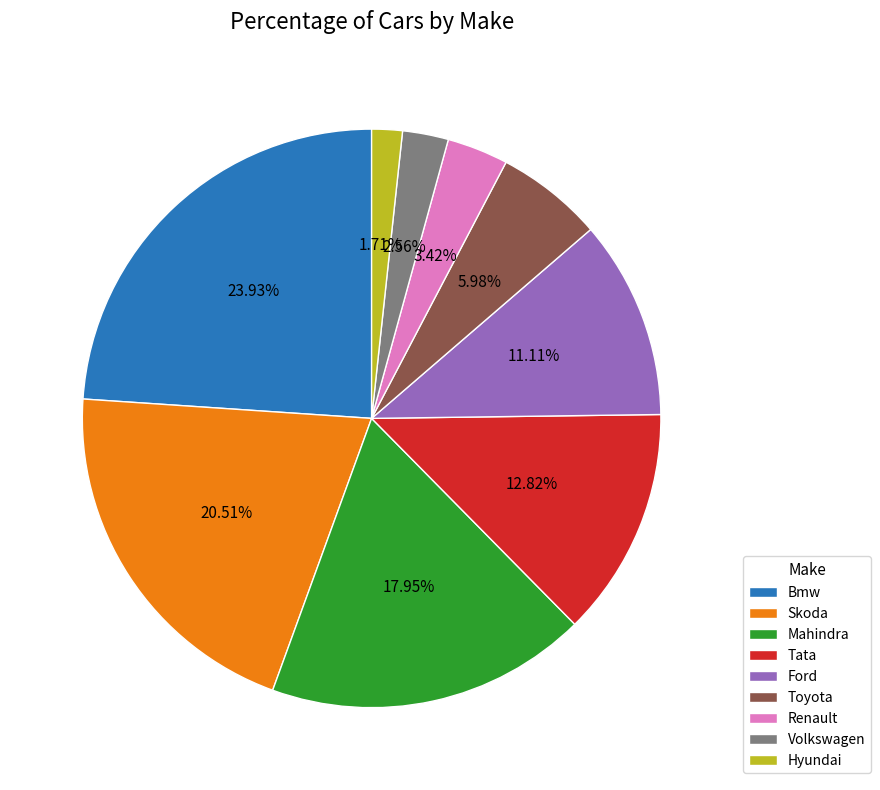

To the nearest percent, what is the average slice percentage?

11%